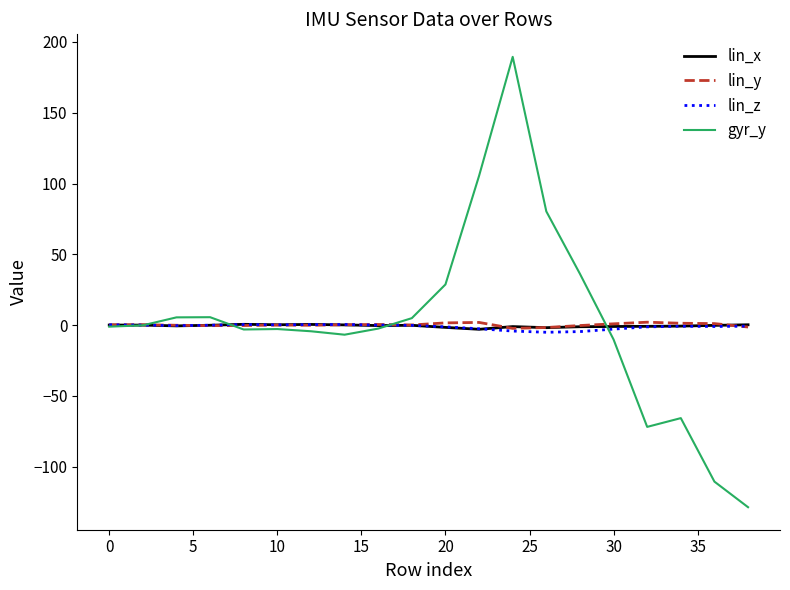

List the series in order of their overall mean, lowest first.

lin_z, lin_x, lin_y, gyr_y